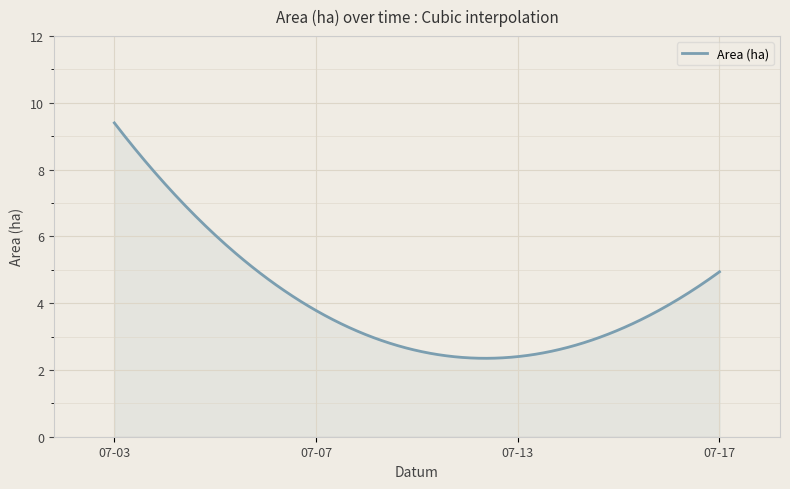

How many lines are shown in the chart?

1